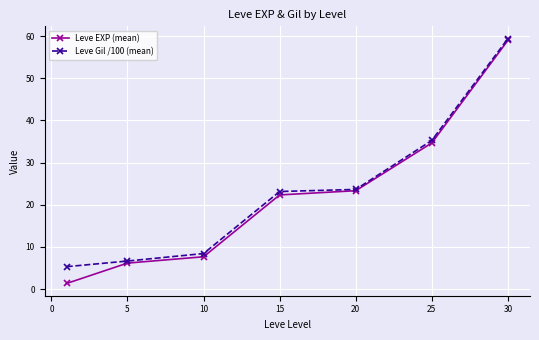

What is the value of the Leve Gil /100 (mean) point at the 7th from the left?

59.4